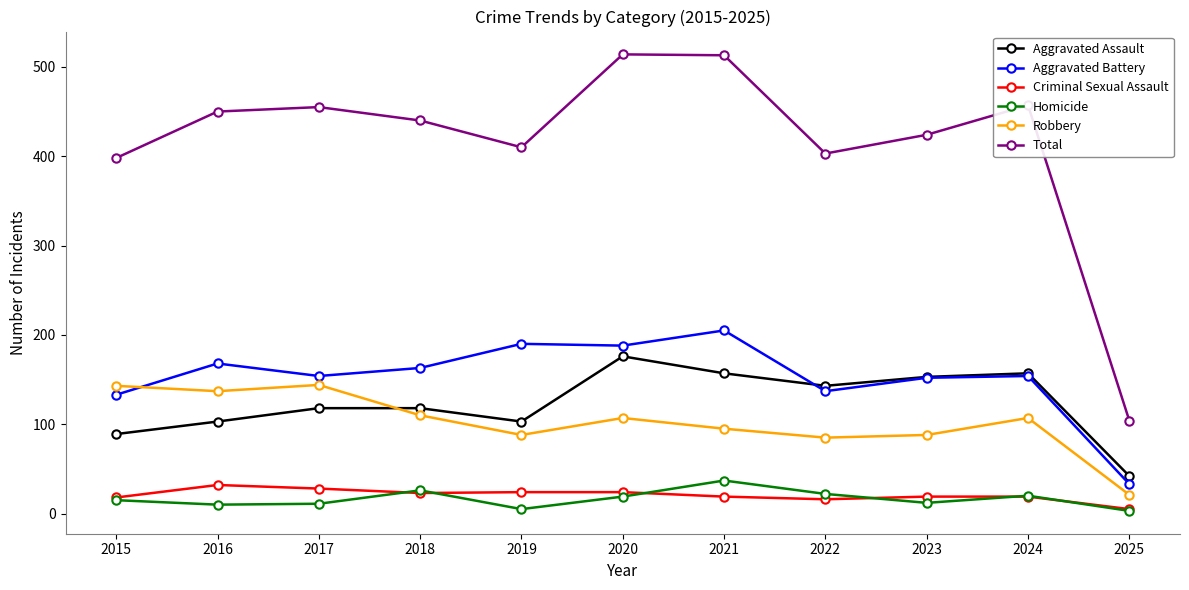

Where is the first local minimum for Total?

2019